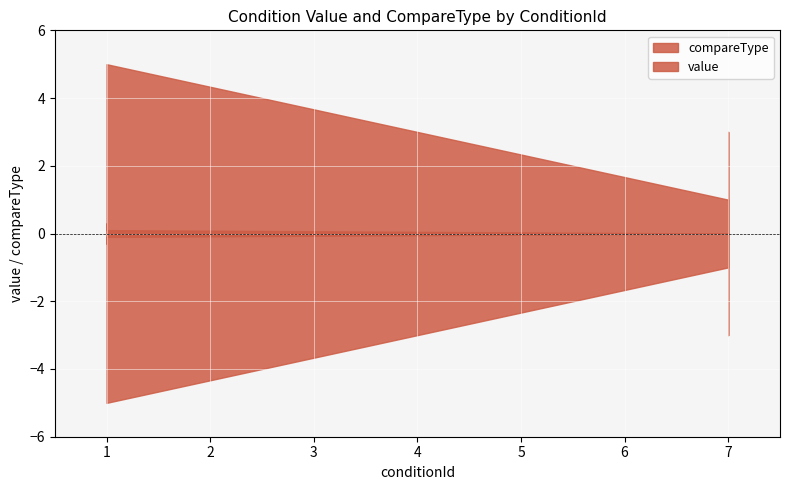

What is the value of the compareType point at the 1st from the left?

1.0